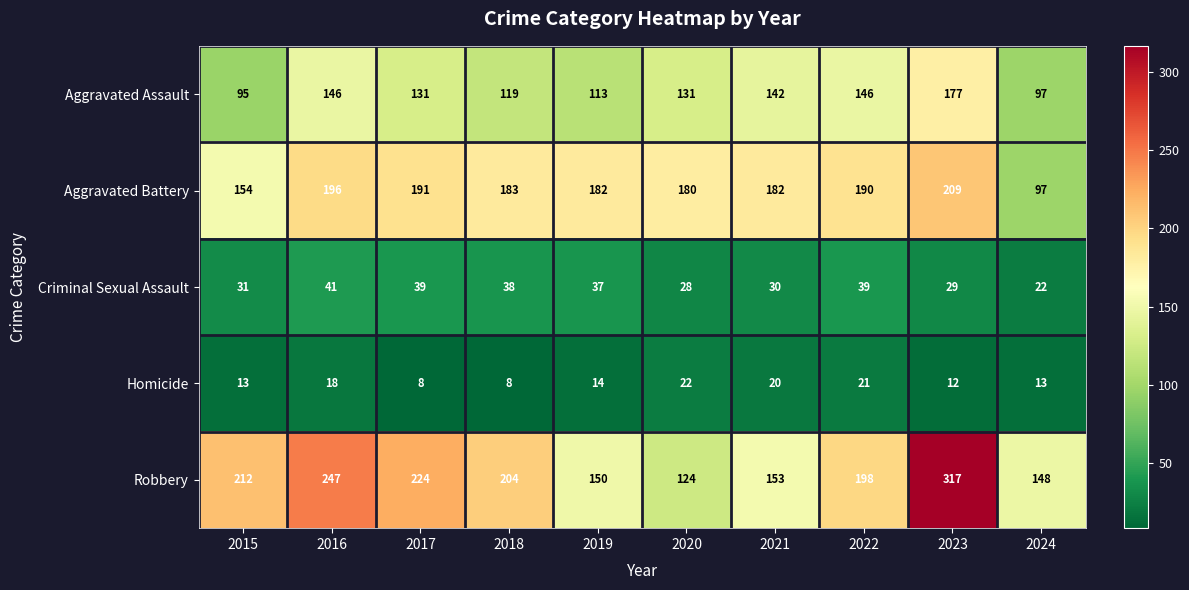

What is the sum of the Aggravated Assault values at 2015 and 2017?

226